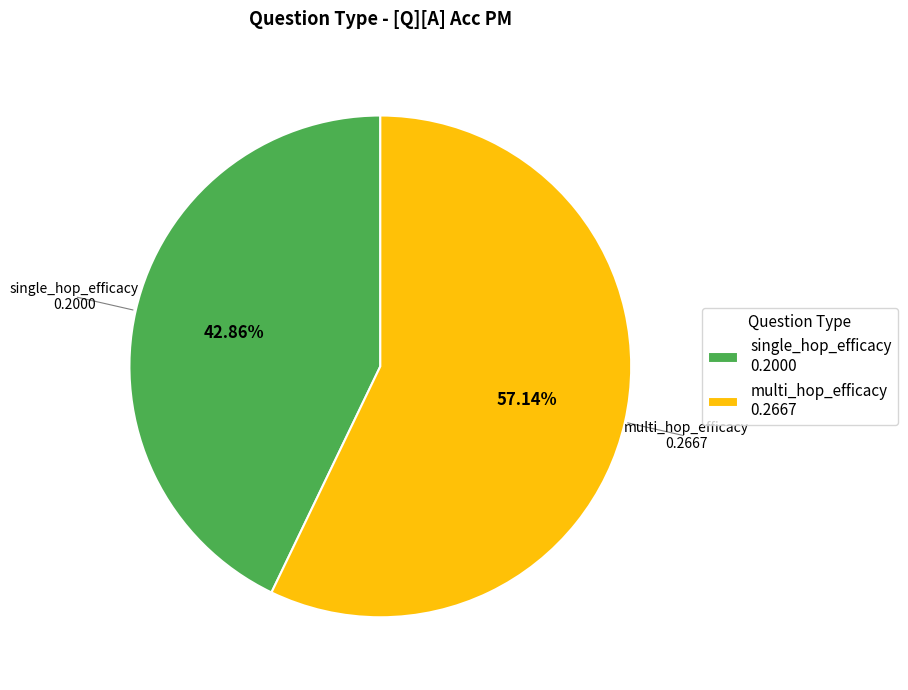

The multi_hop_efficacy slice represents 57% of the pie. True or false?

True